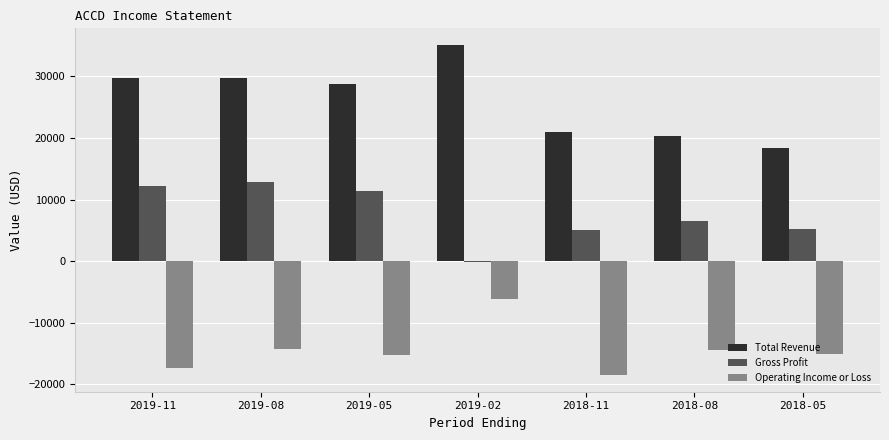

The value of Total Revenue at 2019-08 is 14029. True or false?

False